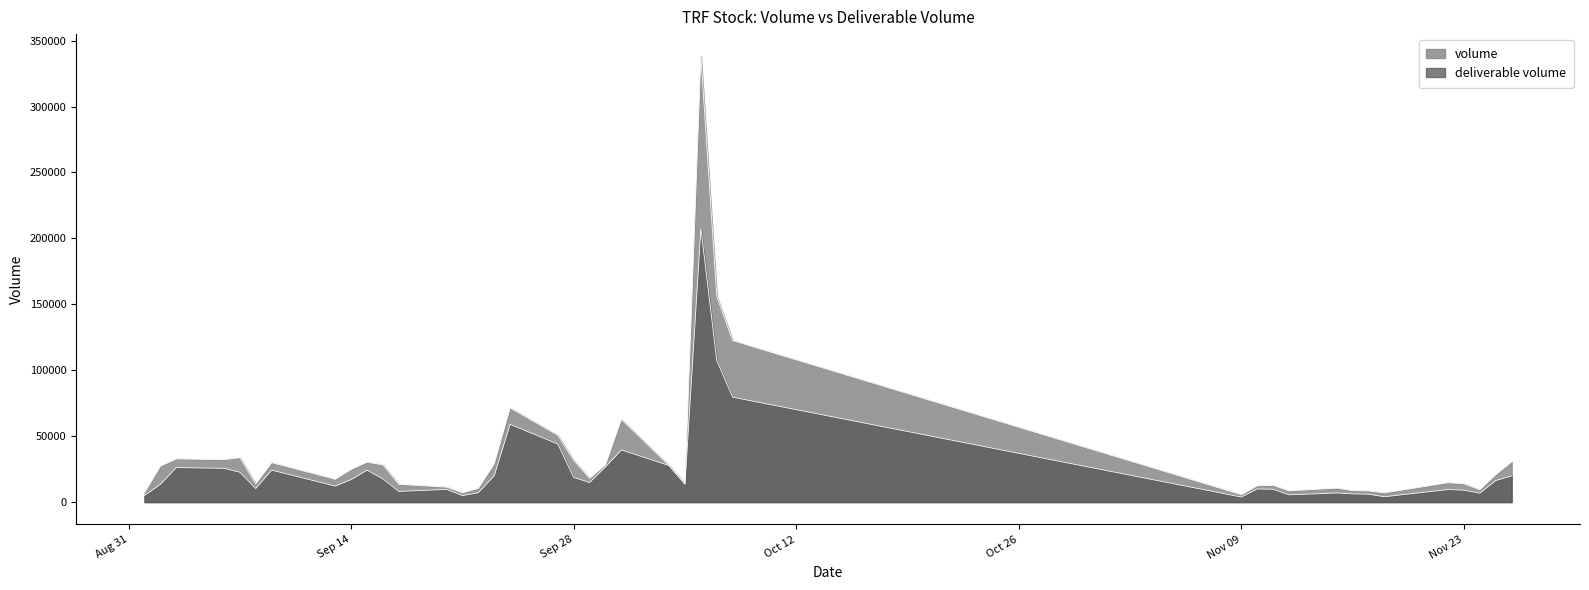

List the series in order of their overall mean, highest first.

volume, deliverable volume